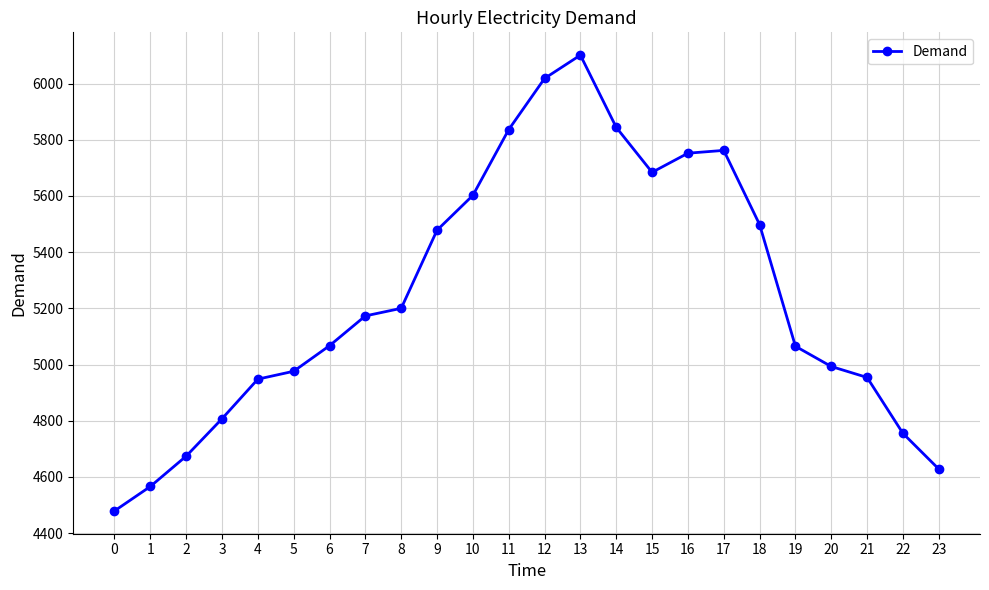

What is the maximum value shown in the chart?

6101